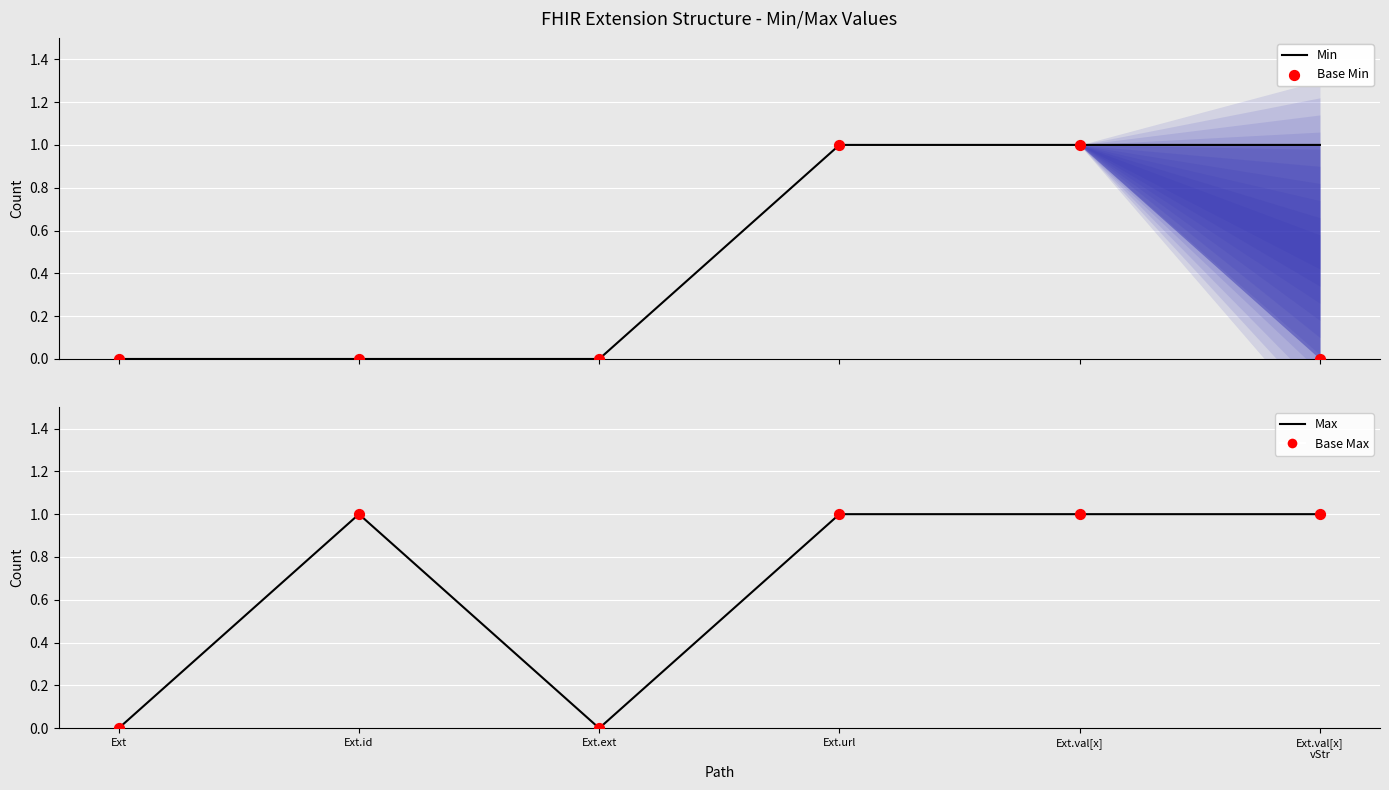

Is the value of Base Max at Ext greater than the value of Base Min at Ext.val[x]?

No